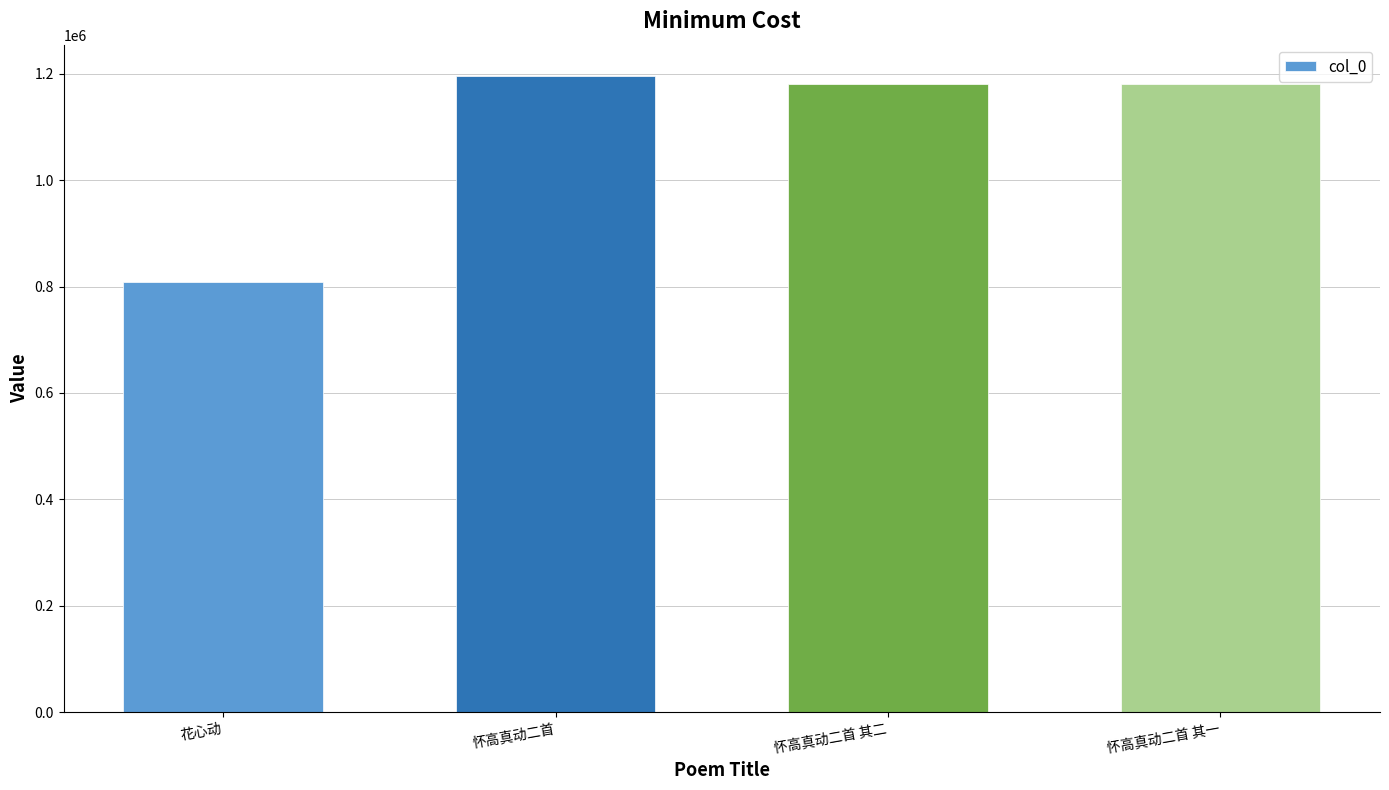

Between 花心动 and 怀高真动二首 其二, which is larger?

怀高真动二首 其二